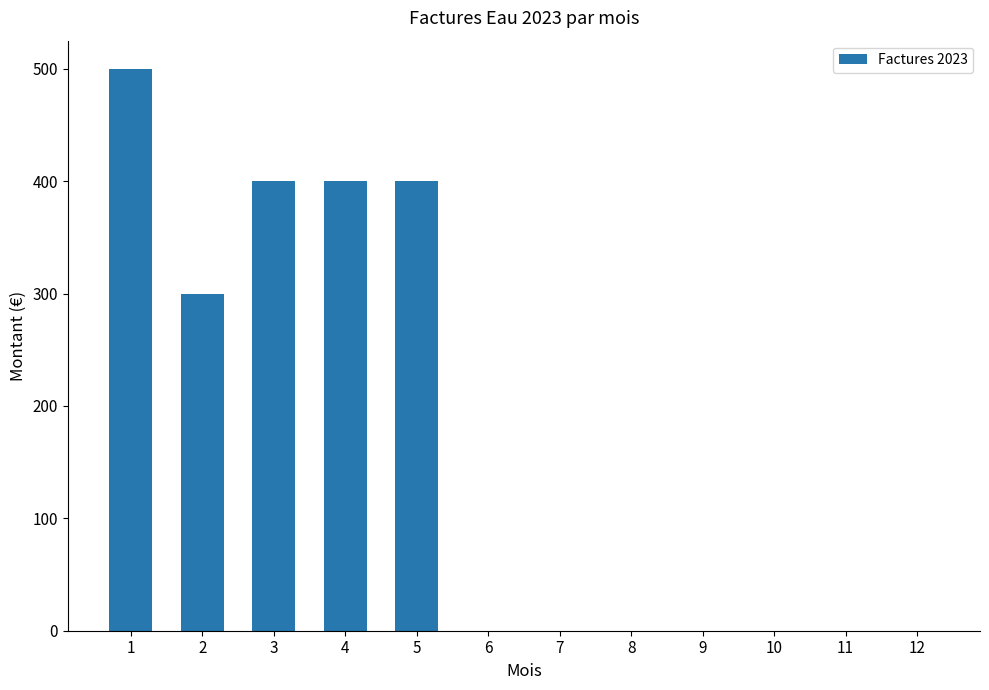

What is the sum of all values?

2000